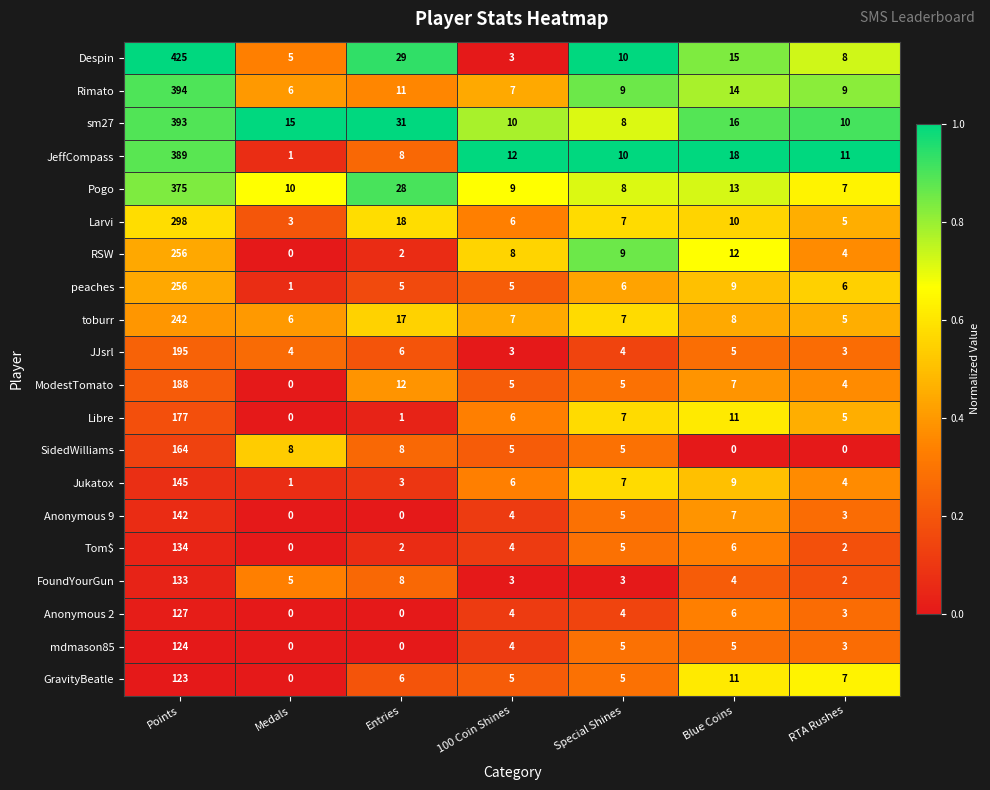

Is it true that Rimato equals 394 at Points?

True